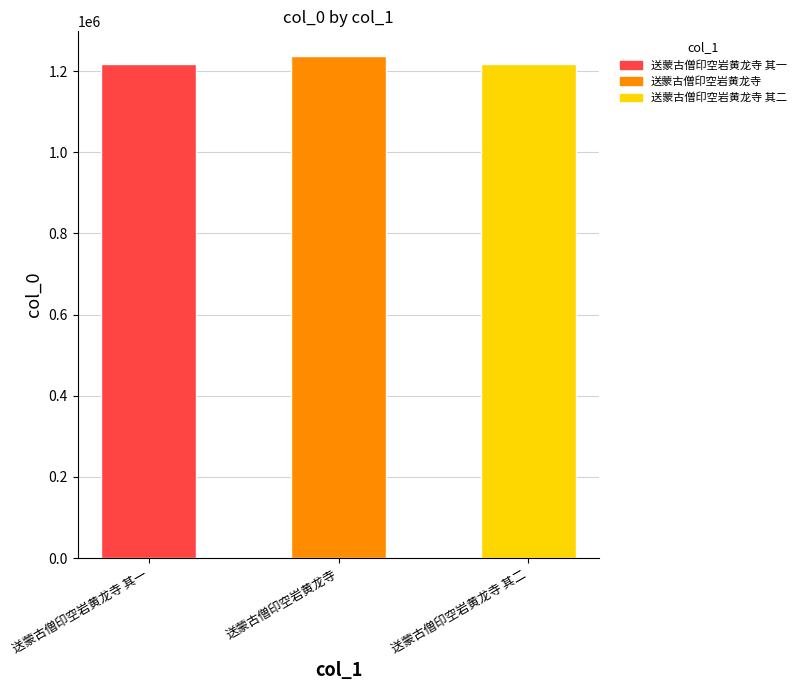

What is the value of the 3rd bar from the left?

1216804